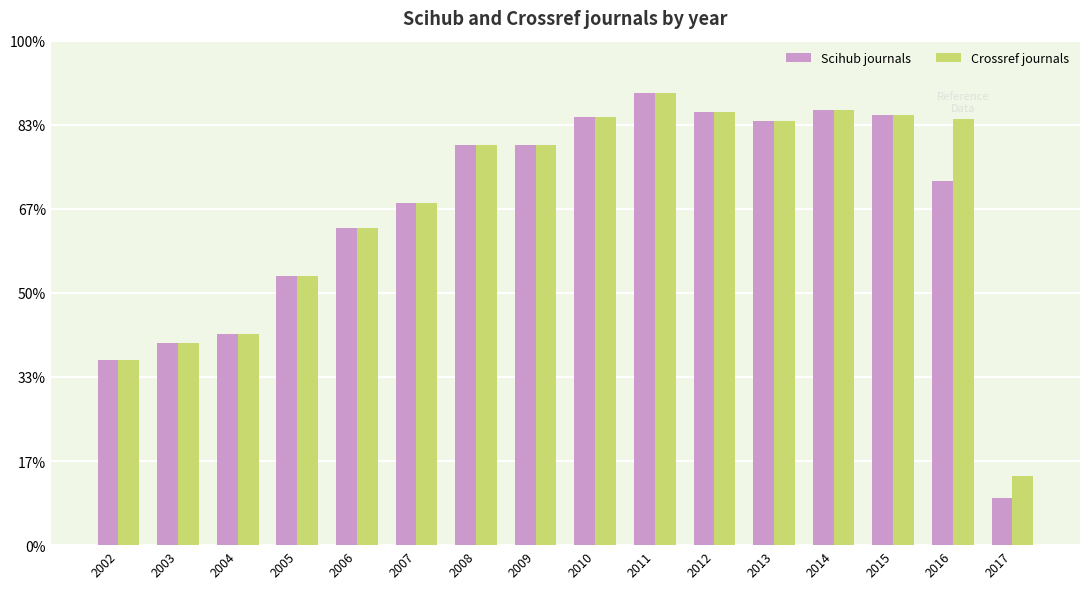

List the series in order of their overall mean, lowest first.

Scihub journals, Crossref journals